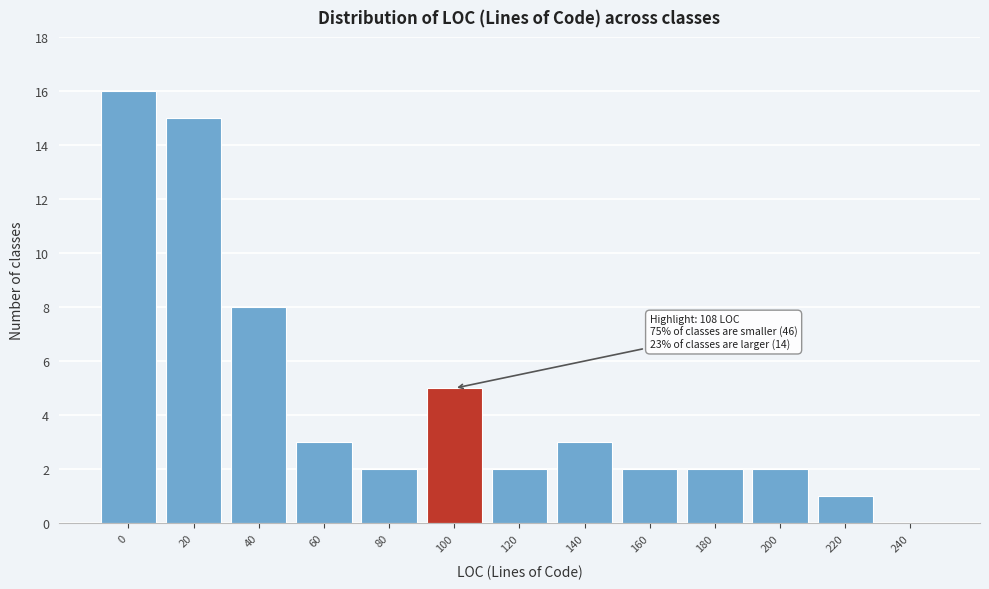

Reading left to right, what are all the values shown in this chart?

0=16	20=15	40=8	60=3	80=2	100=5	120=2	140=3	160=2	180=2	200=2	220=1	240=0